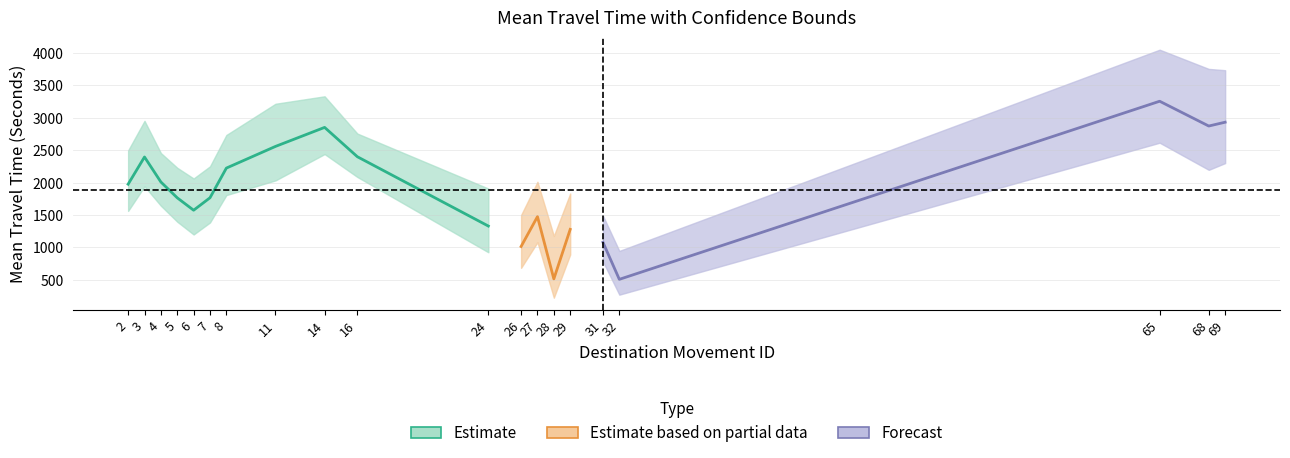

Is the value of Range - Lower Bound Travel Time (Seconds) at 11 greater than the value of Range - Upper Bound Travel Time (Seconds) at 14?

No